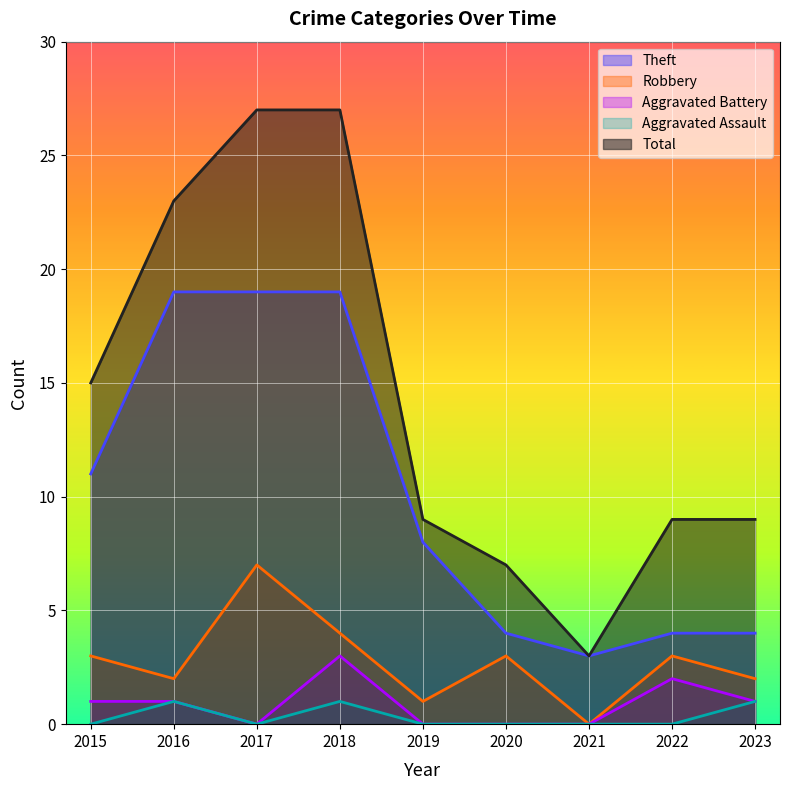

At which category does Robbery reach its first local peak?

2017